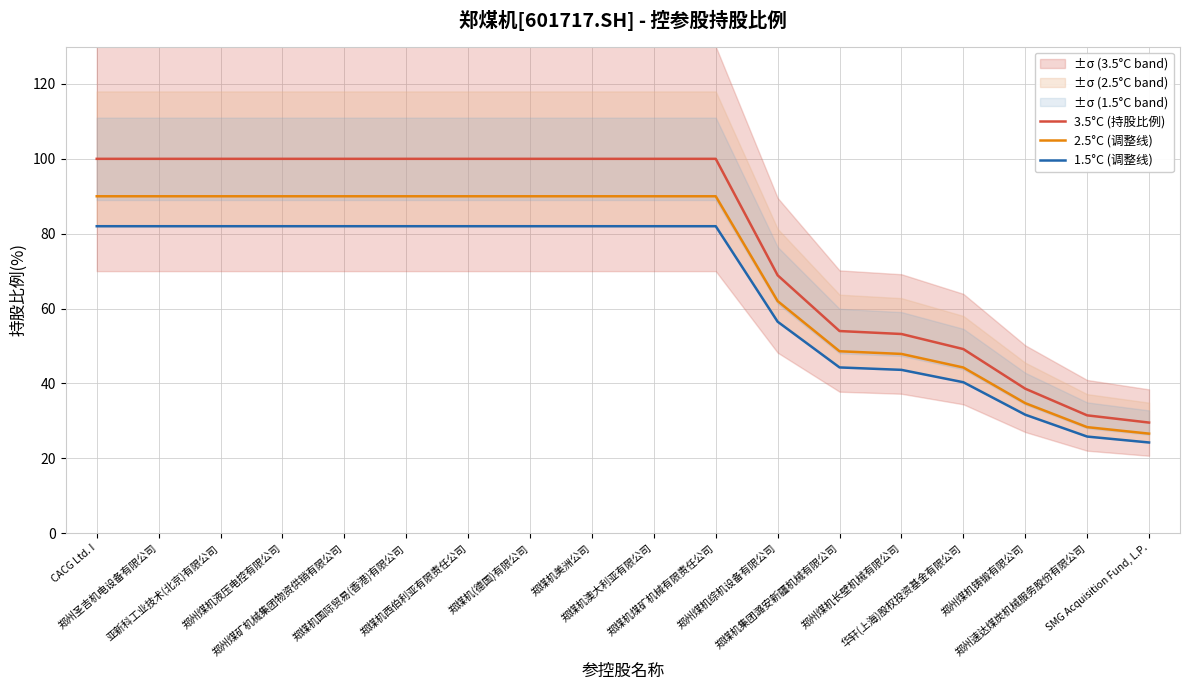

How many values in the 2.5°C (调整线) series are below 90?

7